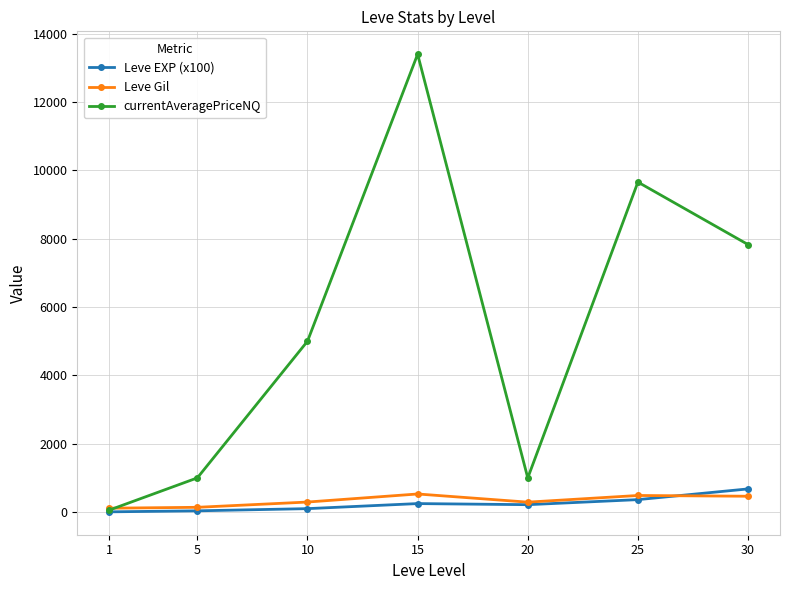

The value of Leve Gil at 25 is 485.0. True or false?

True